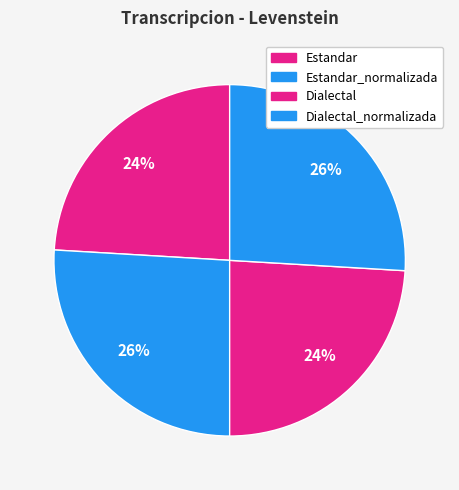

Which slice is the largest?

Estandar_normalizada